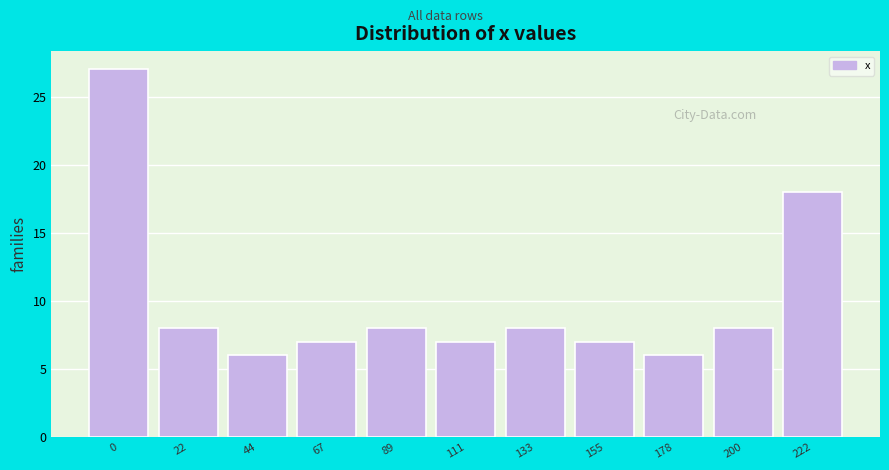

Reading left to right, list all the values displayed in this chart.

0=27	22=8	44=6	67=7	89=8	111=7	133=8	155=7	178=6	200=8	222=18